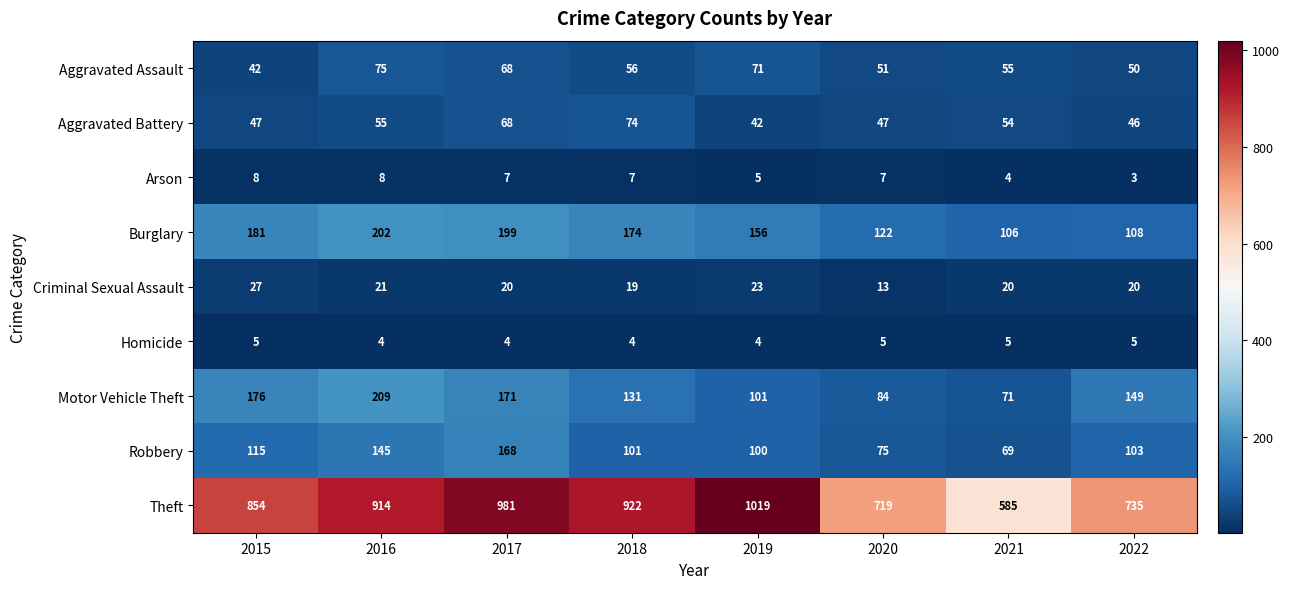

Is it true that Homicide equals 2 at 2018?

False